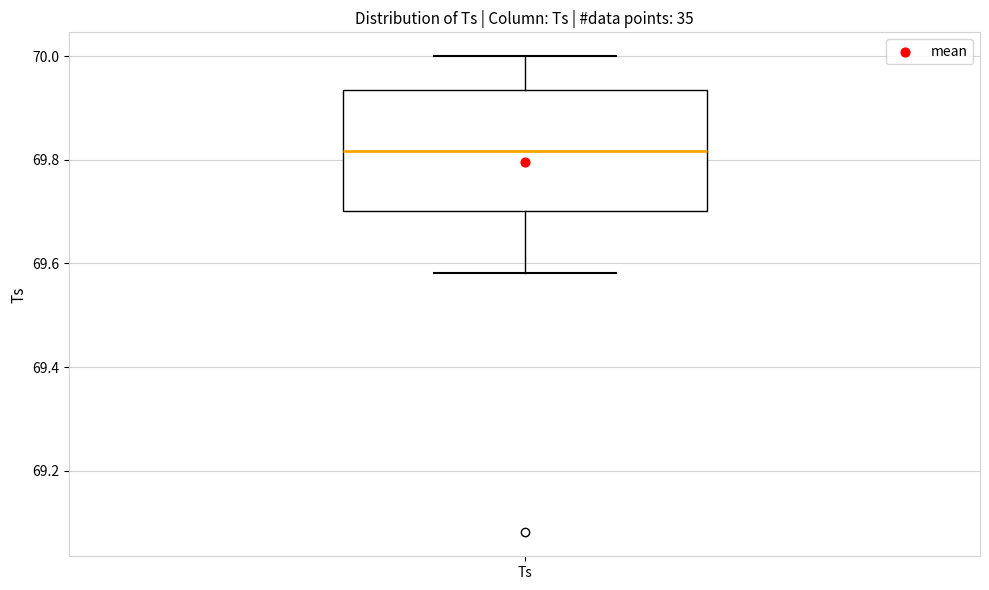

Transcribe this box plot: give where the median line is, the range the box spans, and where the two whiskers end, as read against the y-axis. The values are not printed on the chart, so give them approximately, as read against the axis.

median 69.82, box 69.70 to 69.94, whiskers 69.58 to 70.00